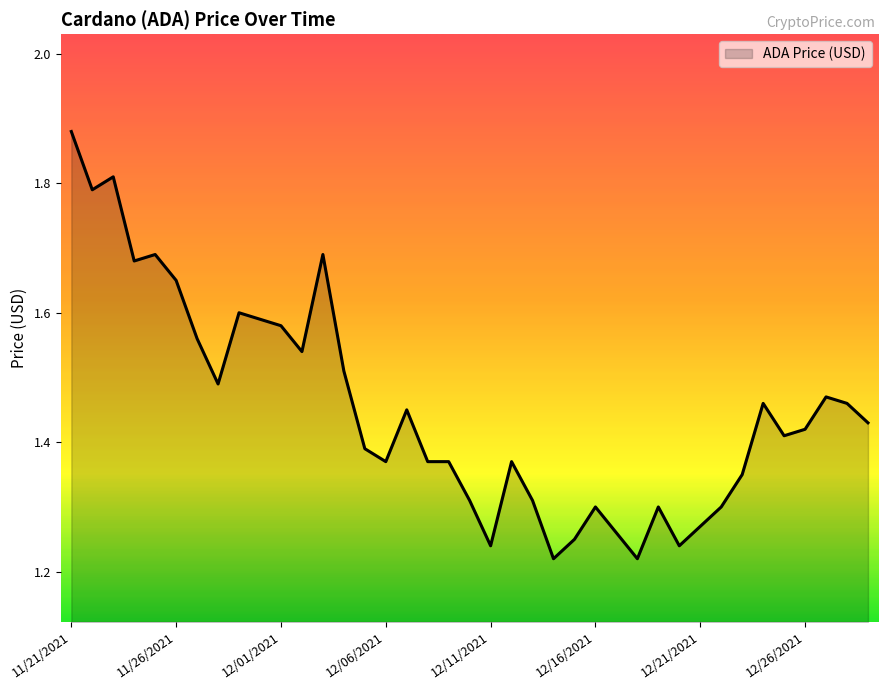

What is the difference between the maximum and minimum values?

0.7